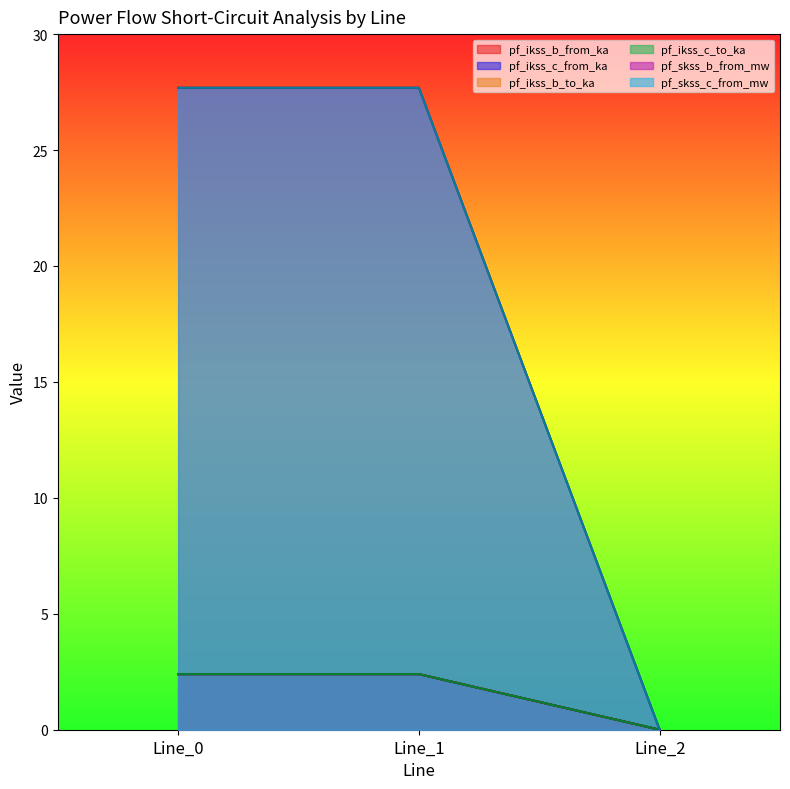

True or false: pf_ikss_b_to_ka has a value of 0.0 at Line_2.

True